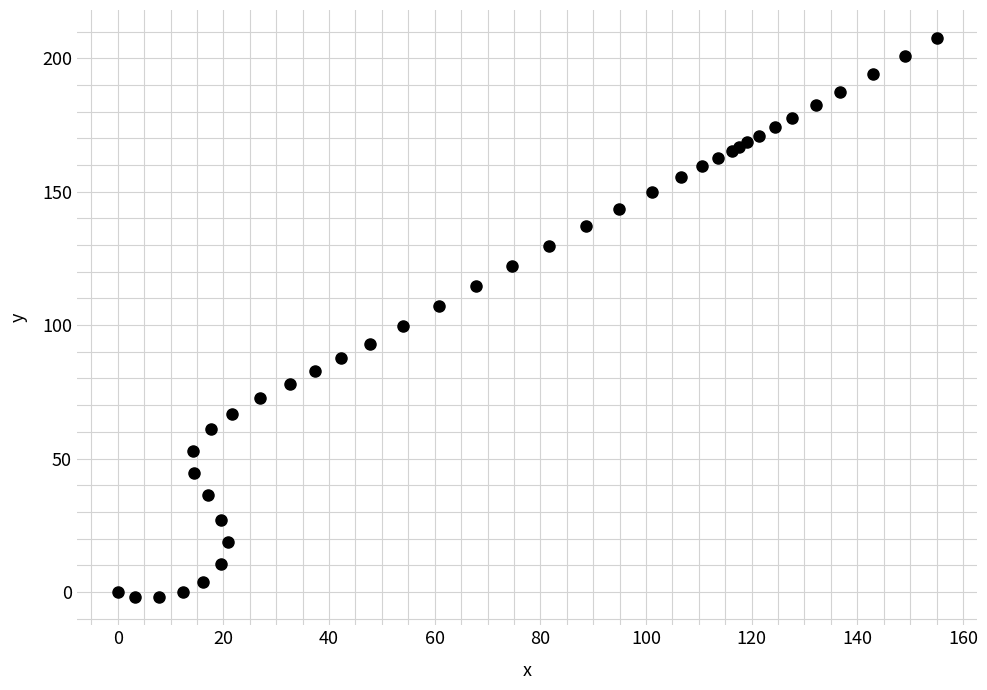

What Y value in the scatter plot is closest to 102?

99.6